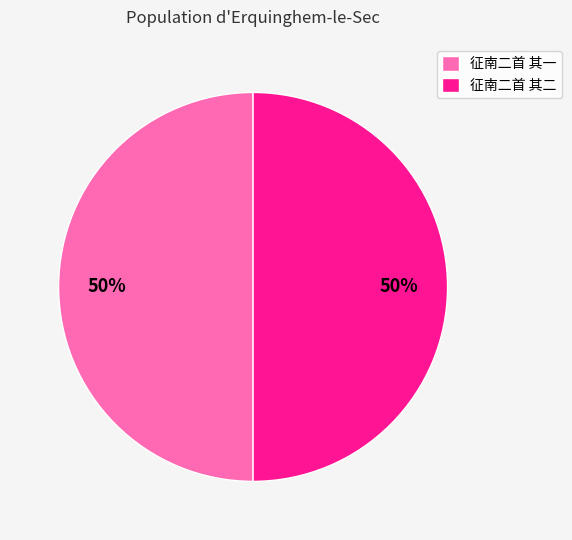

The 征南二首 其二 slice represents 40% of the pie. True or false?

False